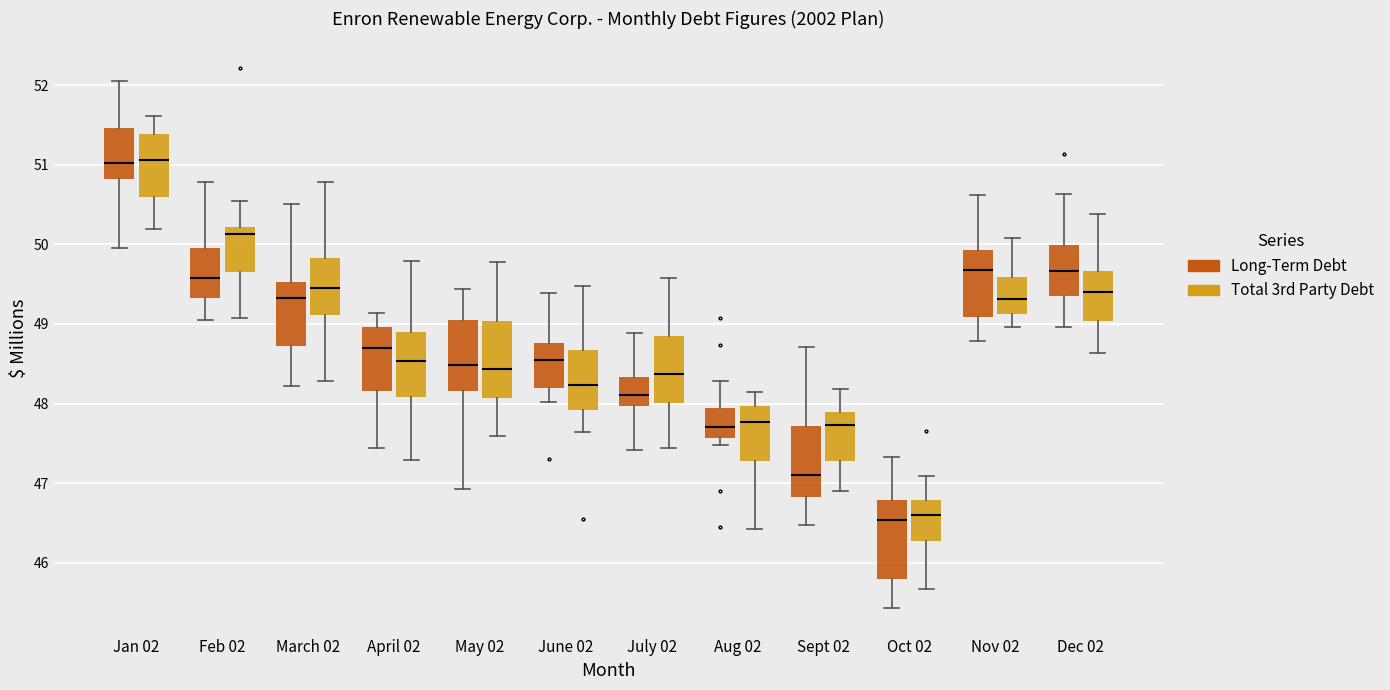

Where does the lower whisker of the box for May 02 (Total 3rd Party Debt) end on the y-axis? The values are not printed on the chart, so give them approximately, as read against the axis.

47.6